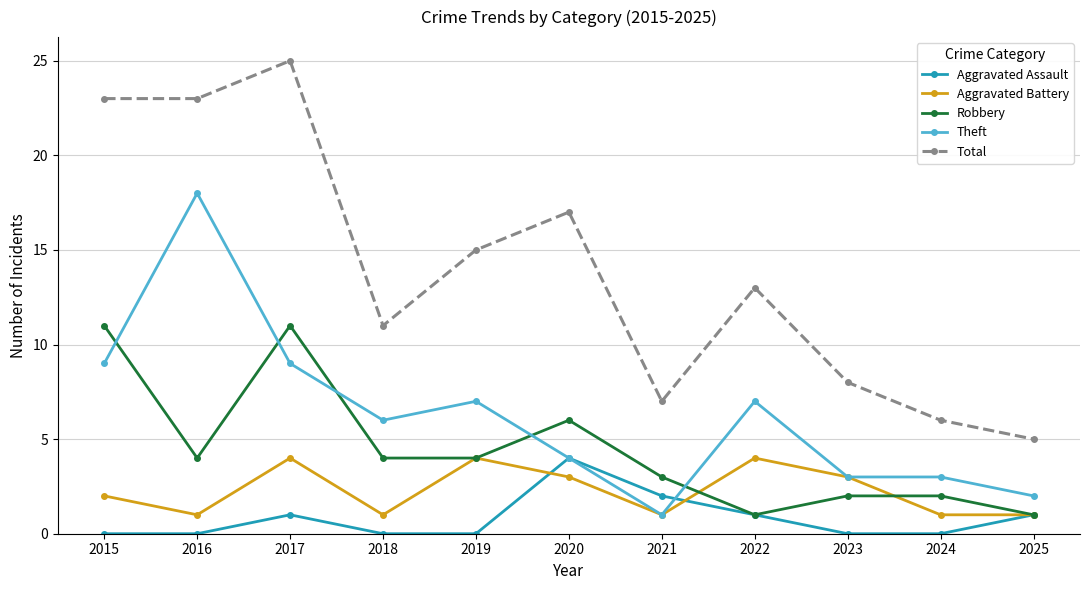

Count the Aggravated Assault values in the range 0 to 1.

9